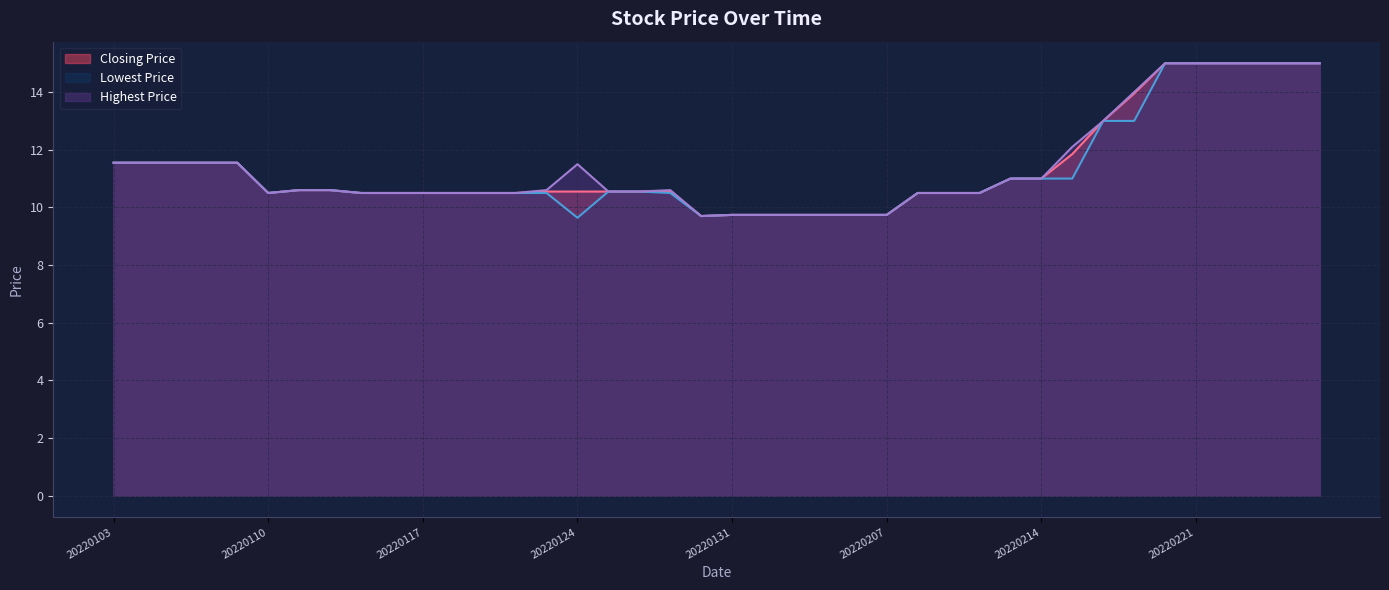

Rank the series by their average value, from lowest to highest.

Lowest Price, Closing Price, Highest Price